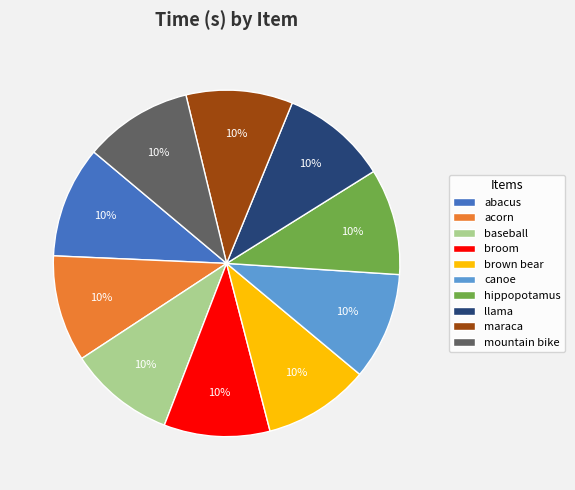

How many slices are in this pie chart?

10